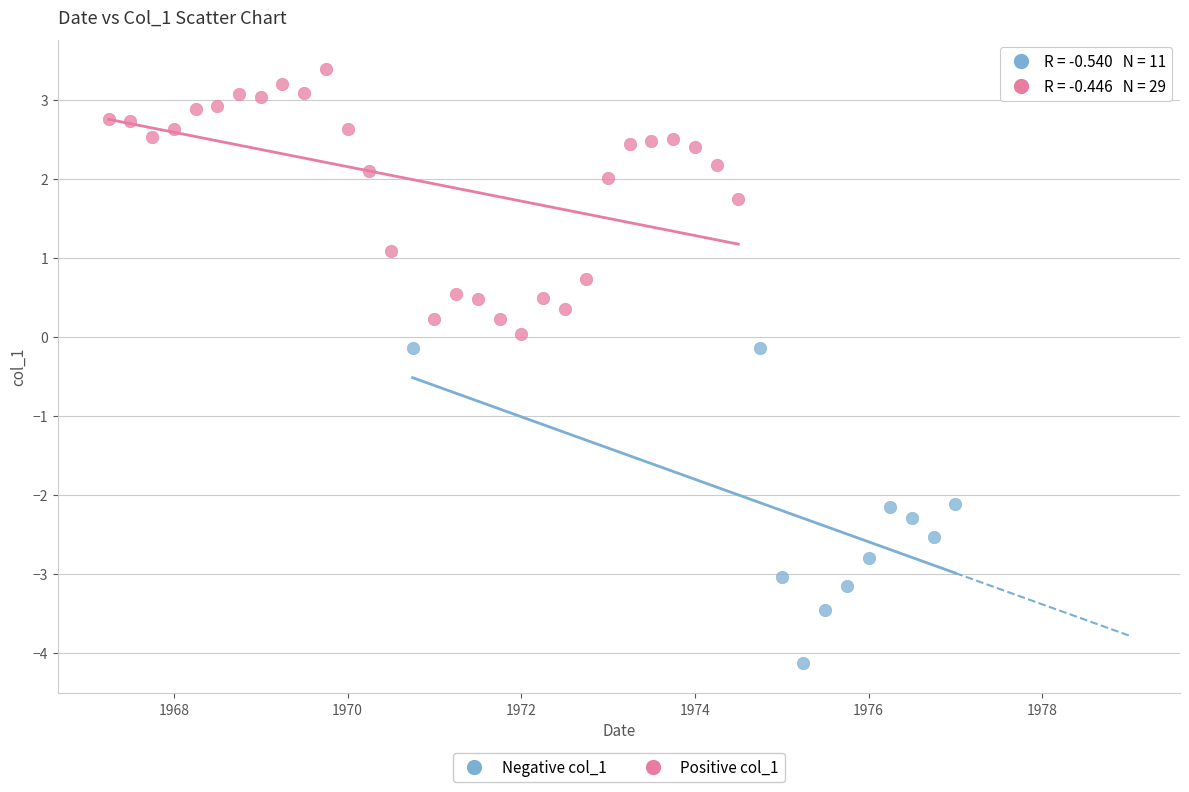

Which series has the largest Y range (max minus min)?

Negative col_1